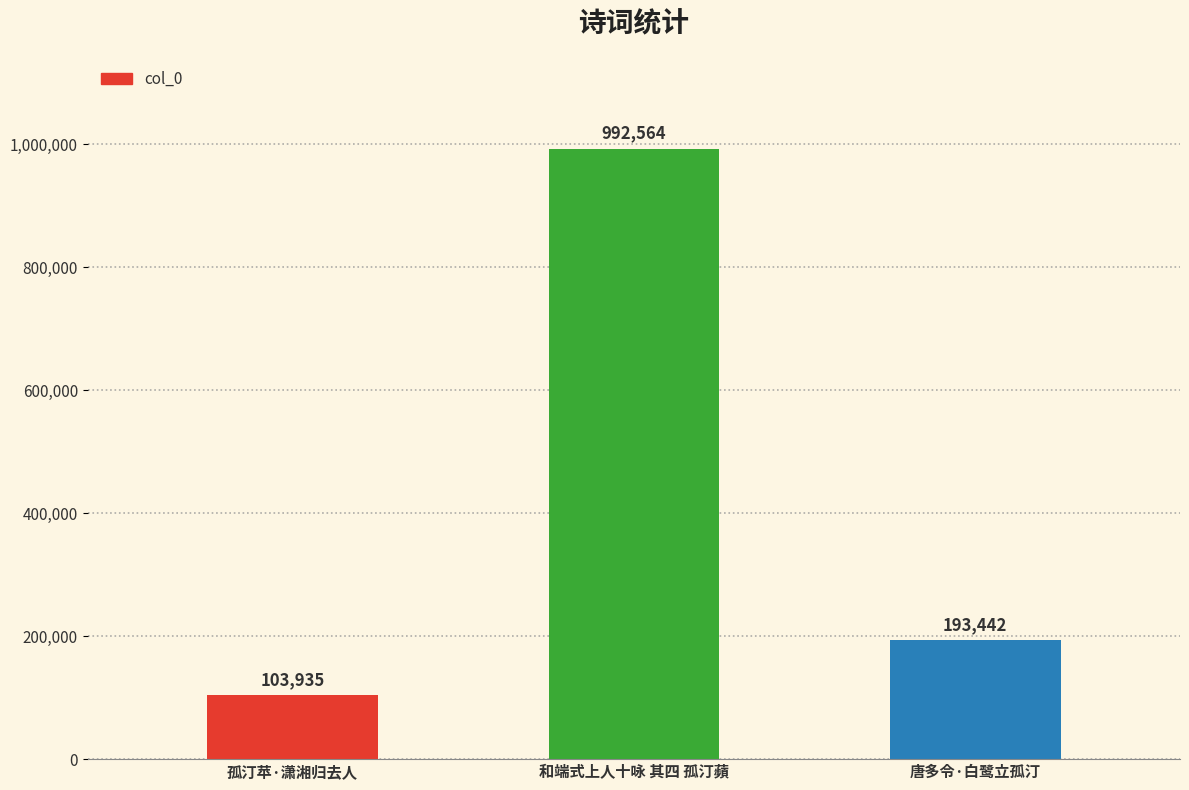

What is the change in value from 孤汀苹·潇湘归去人 to 唐多令·白鹭立孤汀?

+89507